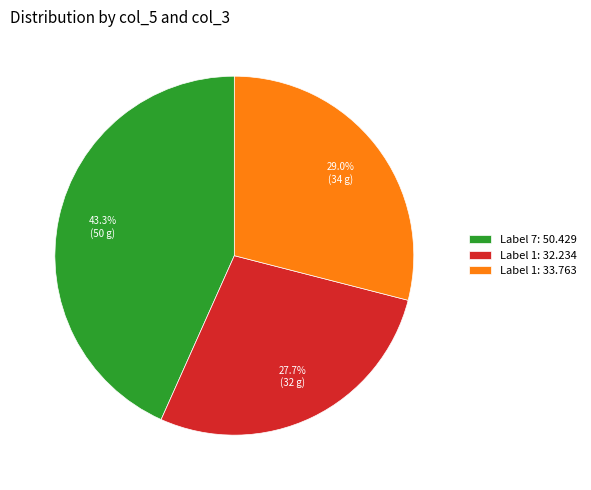

Is Label 1: 32.234 the majority of the pie?

No